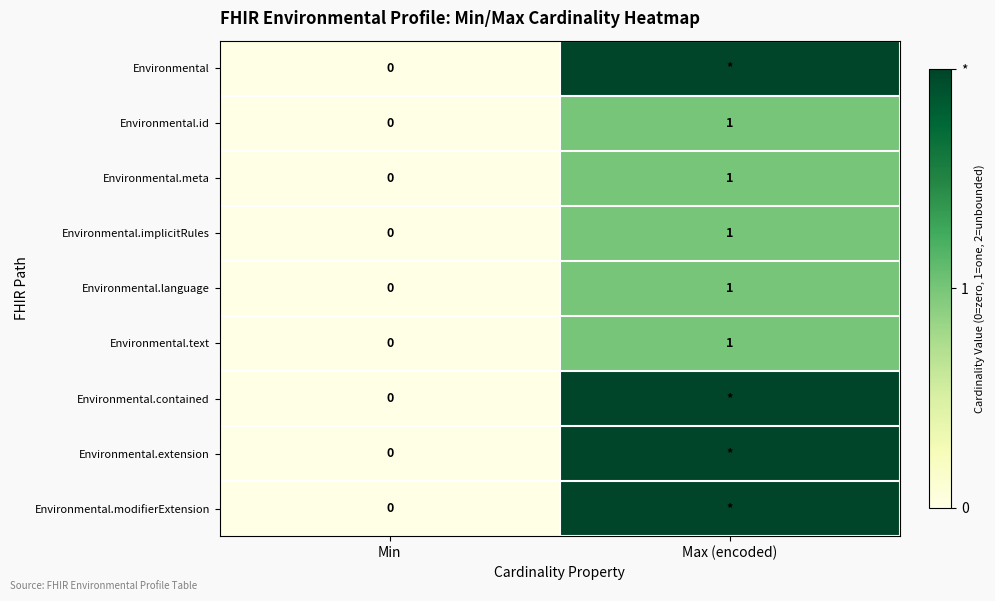

List the labels in order of Environmental.id value, smallest first.

Min, Max (encoded)